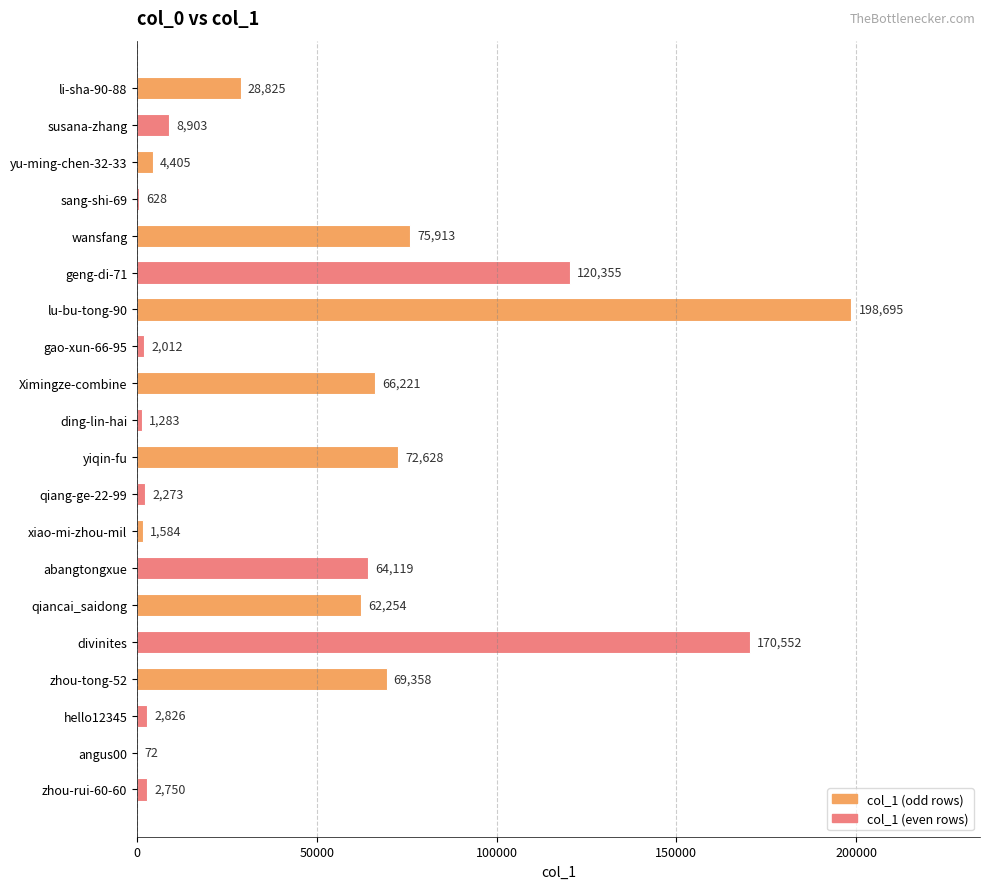

True or false: the data shows 8903 at susana-zhang.

True